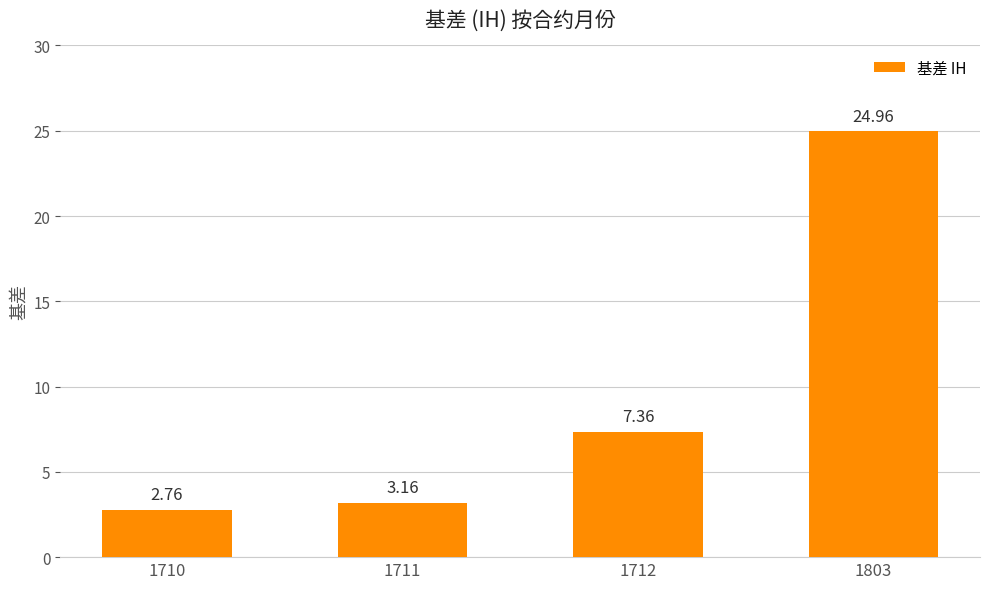

Rank the categories by value from highest to lowest.

1803, 1712, 1711, 1710